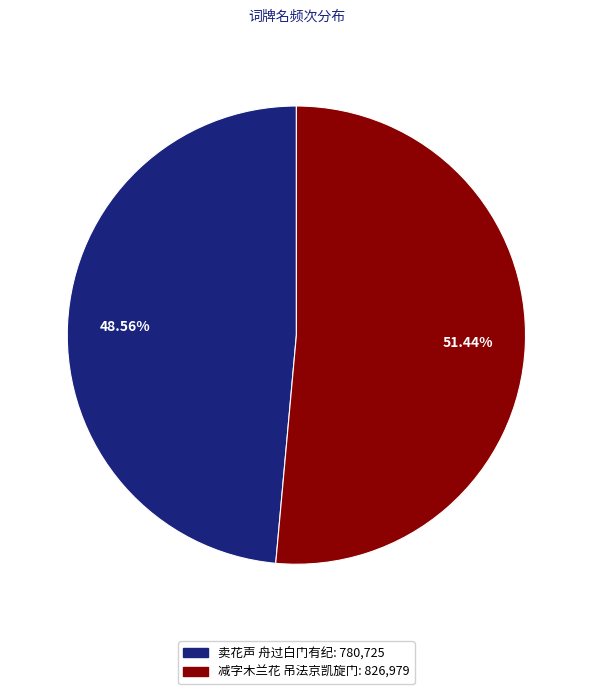

Does any single category account for the majority?

Yes